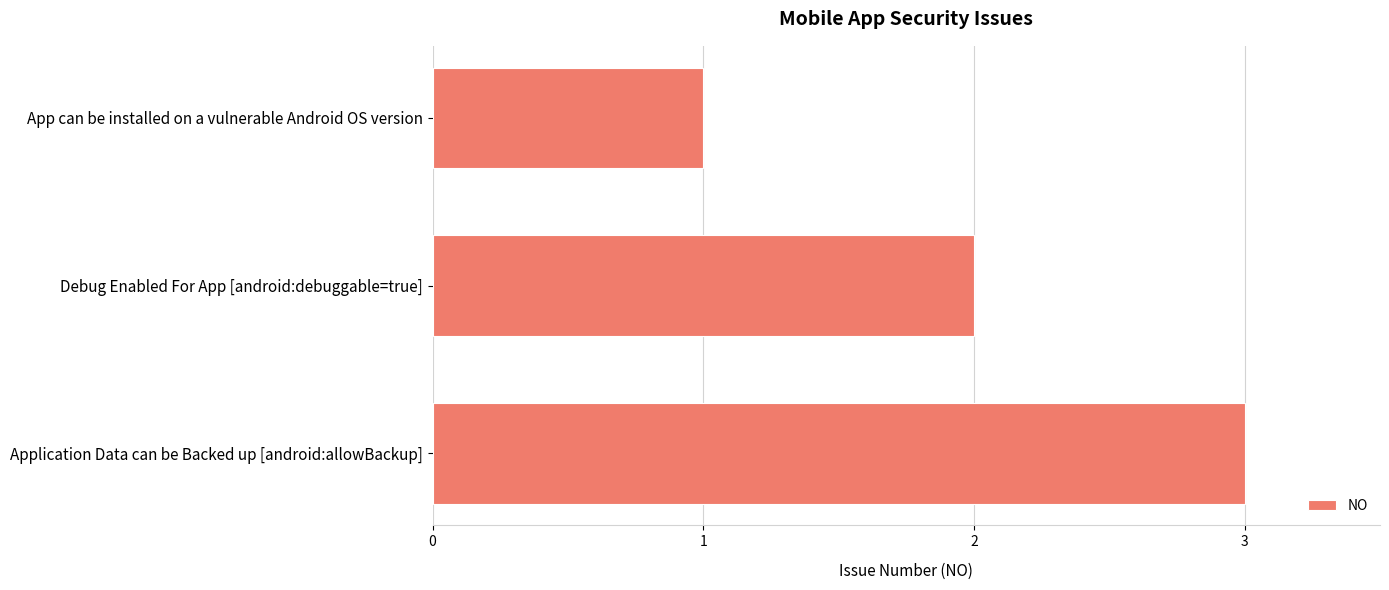

What is the label of the 2nd bar from the top?

Debug Enabled For App [android:debuggable=true]